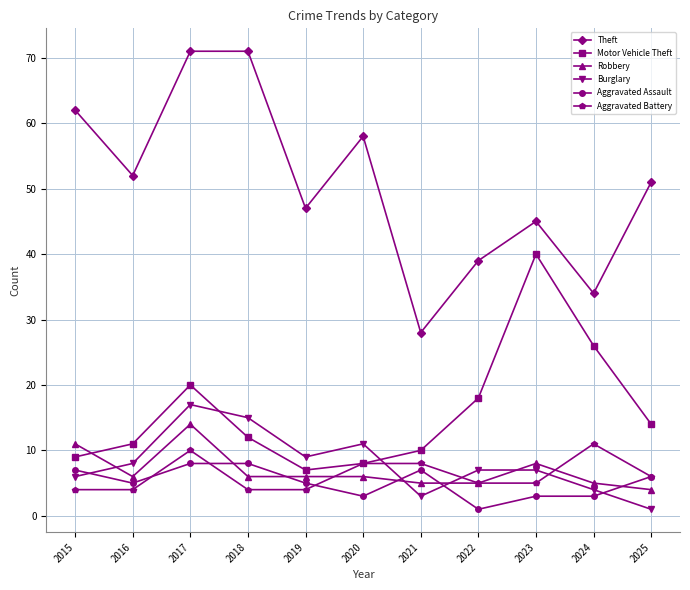

Is it true that Aggravated Assault equals 5 at 2016?

True